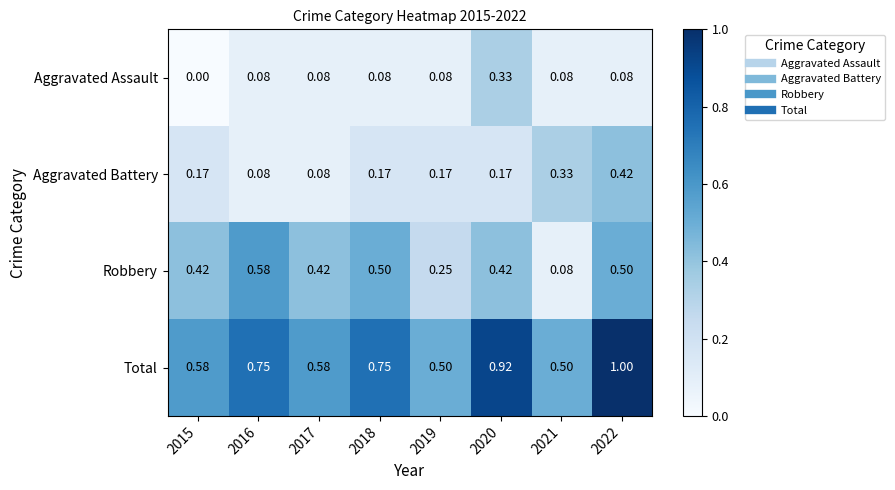

Between 2015 and 2017, which series saw the biggest shift?

Aggravated Battery